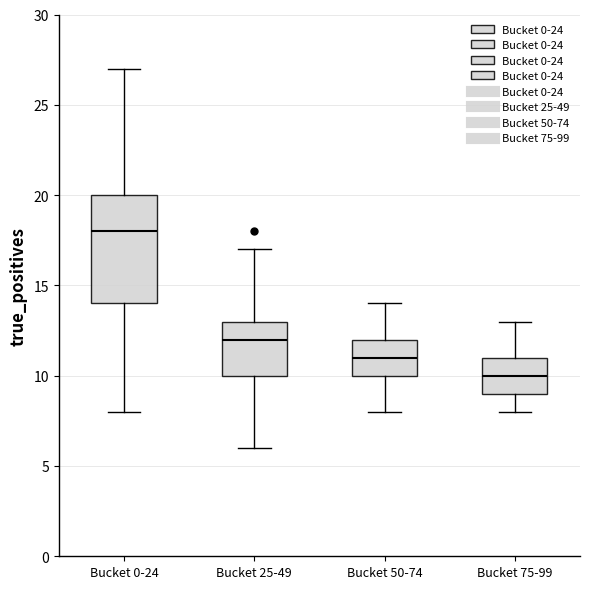

Where is the lower edge of the box for Bucket 50-74 on the y-axis? The values are not printed on the chart, so give them approximately, as read against the axis.

10